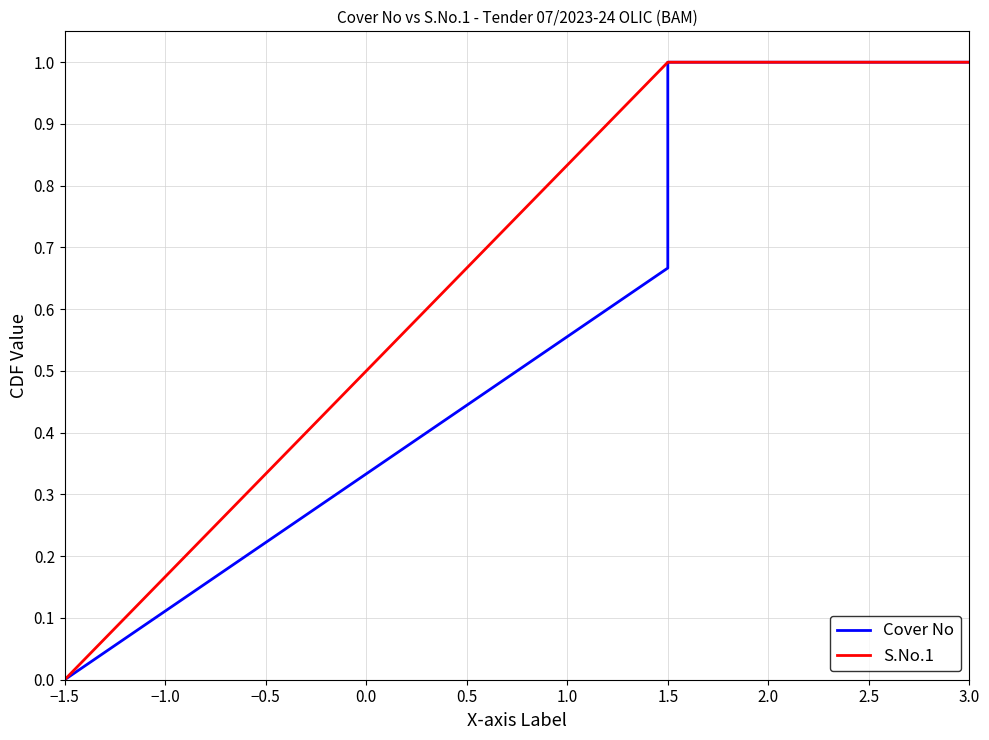

What is the highest value of the Cover No series?

1.0